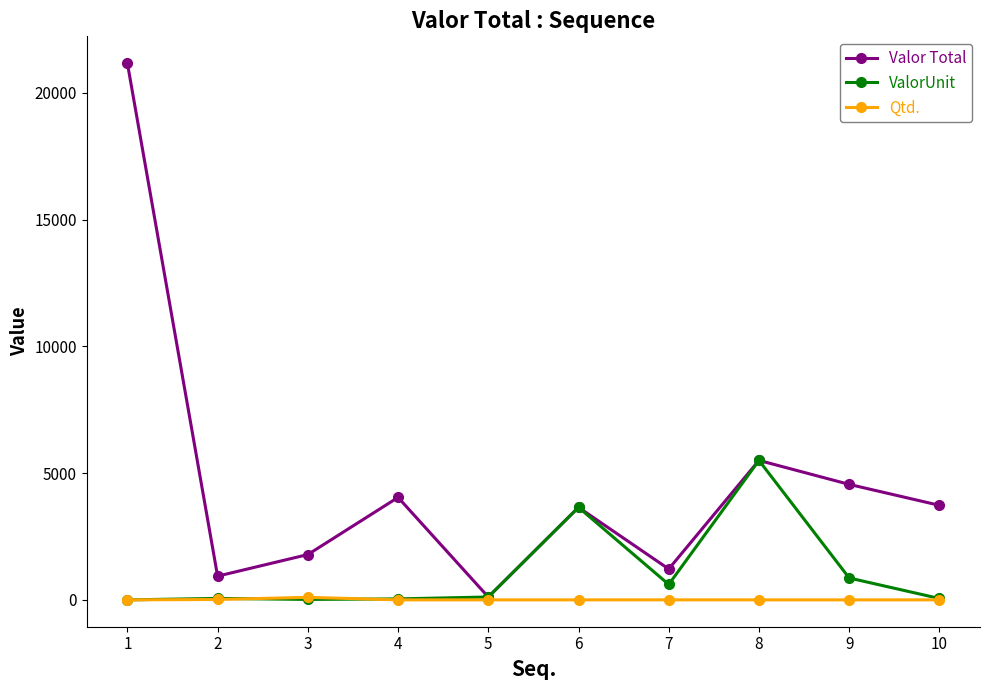

What are all the series names shown in the legend?

Valor Total, ValorUnit, Qtd.